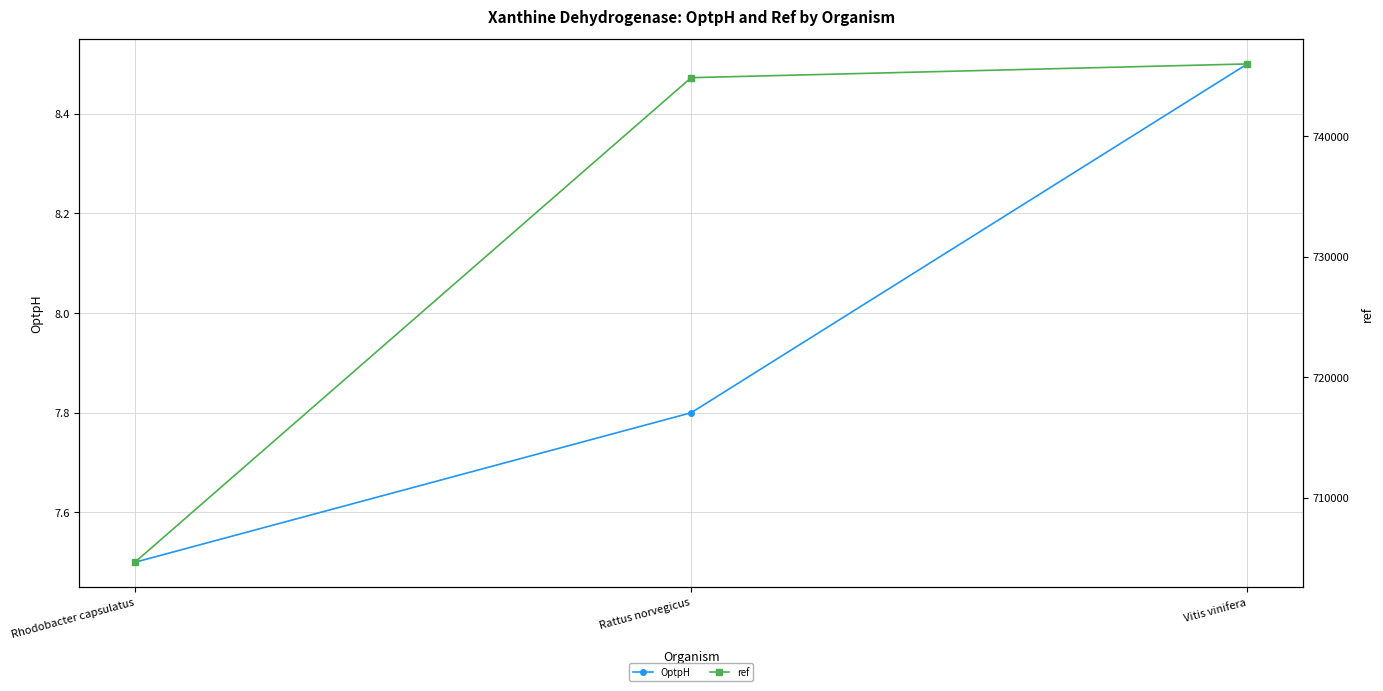

What are all the series names shown in the legend?

OptpH, ref